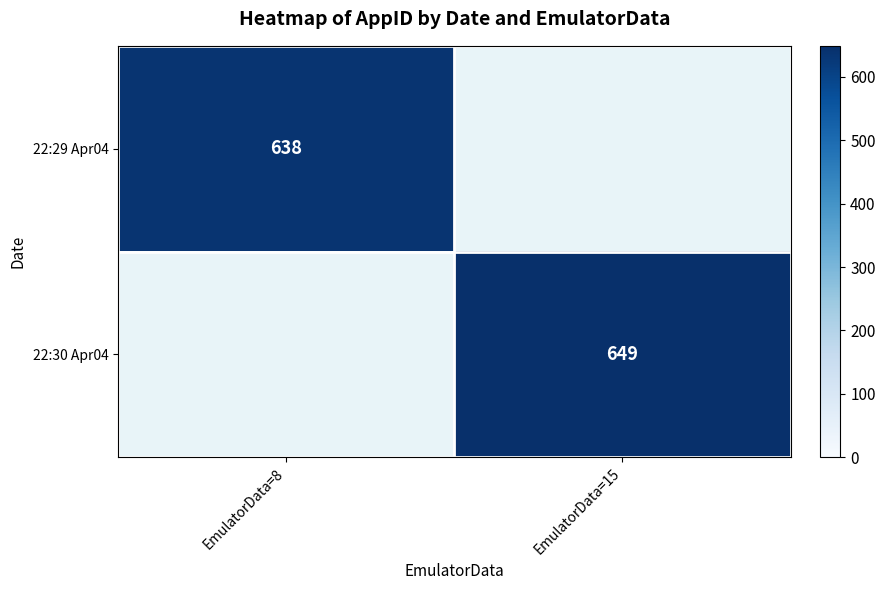

Which label corresponds to the smallest value in the chart?

EmulatorData=8